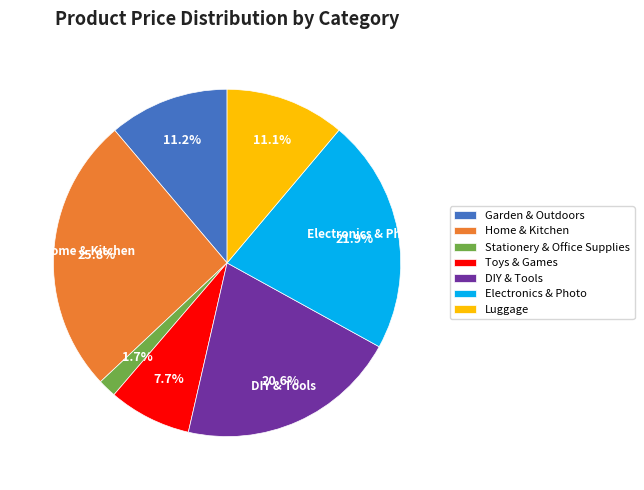

How many segments does this pie chart have?

7